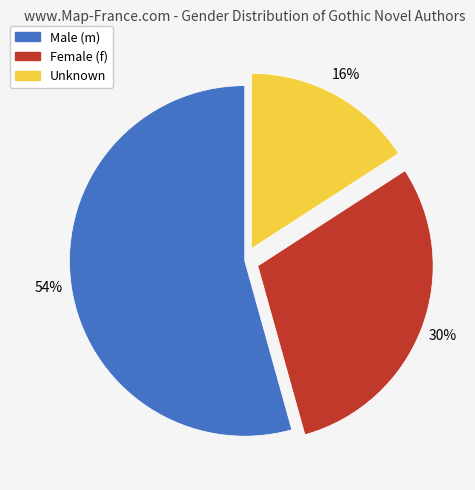

Is it true that Female (f) is 23% of the pie?

False